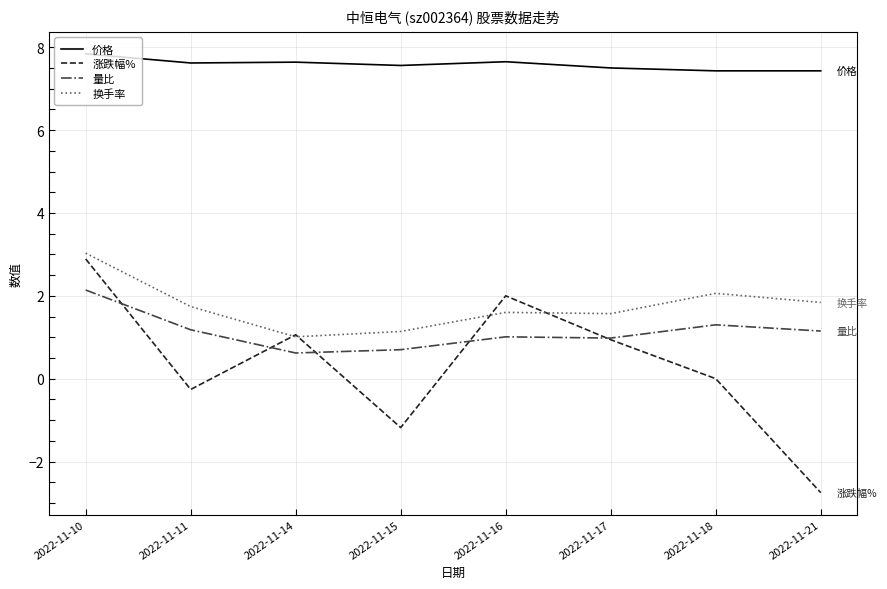

What is the approximate value of 量比 at 2022-11-16?

1.0